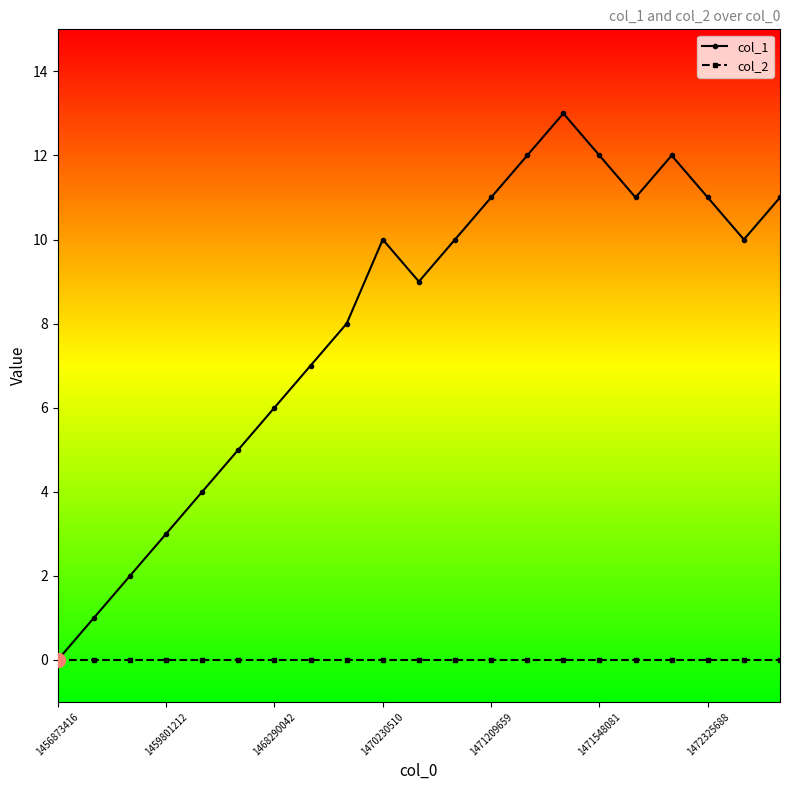

What is the average value of the col_1 series?

8